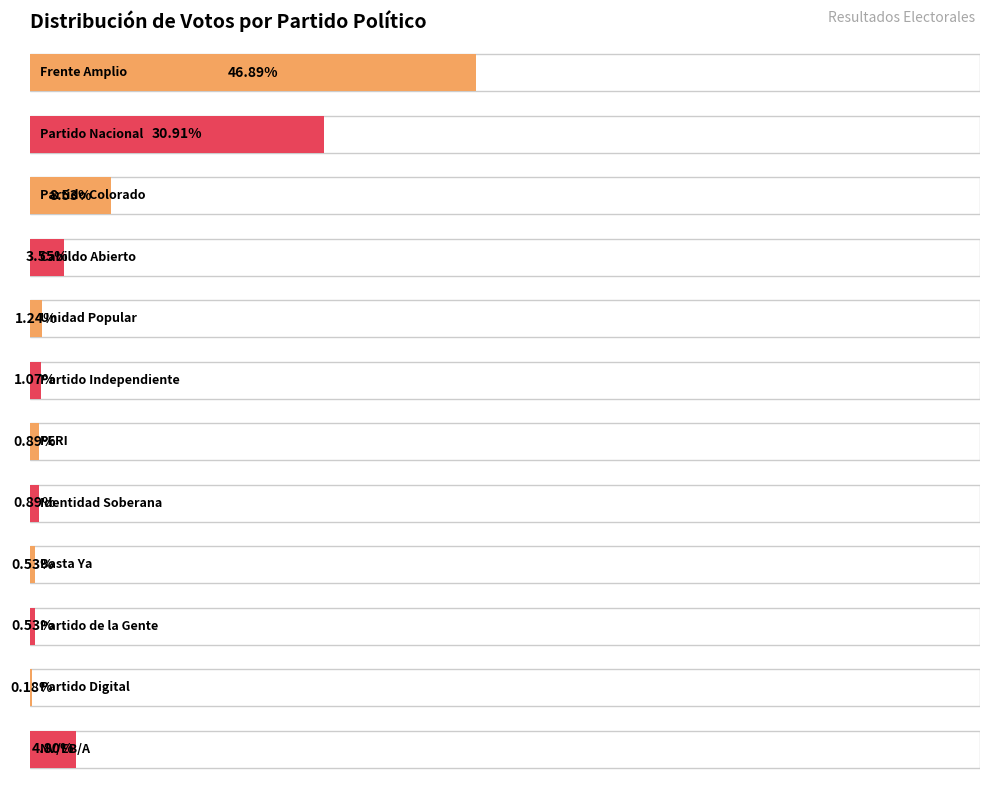

Reading left to right, list all the values displayed in this chart.

Suma: Frente Amplio=264.0	Partido Nacional=174.0	Partido Colorado=48.0	Cabildo Abierto=20.0	Unidad Popular=7.0	Partido Independiente=6.0	PERI=5.0	Identidad Soberana=5.0	Basta Ya=3.0	Partido de la Gente=3.0	Partido Digital=1.0	NV/EB/A=27.0
Porcentaje: Frente Amplio=0.5	Partido Nacional=0.3	Partido Colorado=0.1	Cabildo Abierto=0.0	Unidad Popular=0.0	Partido Independiente=0.0	PERI=0.0	Identidad Soberana=0.0	Basta Ya=0.0	Partido de la Gente=0.0	Partido Digital=0.0	NV/EB/A=0.0